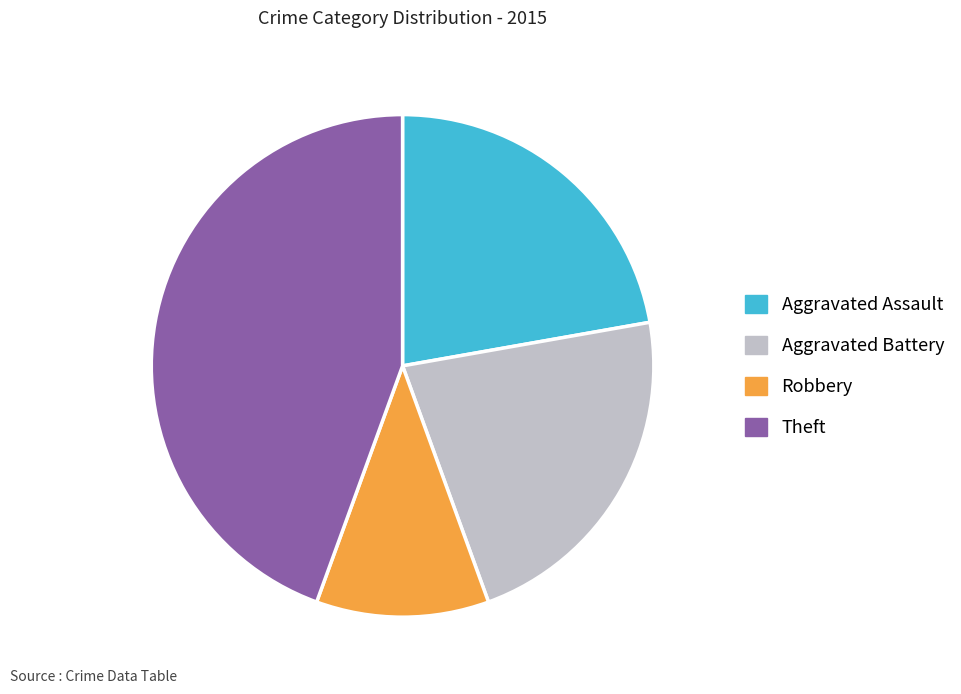

Approximately how many times larger is the value at Aggravated Battery compared to Theft?

0.5